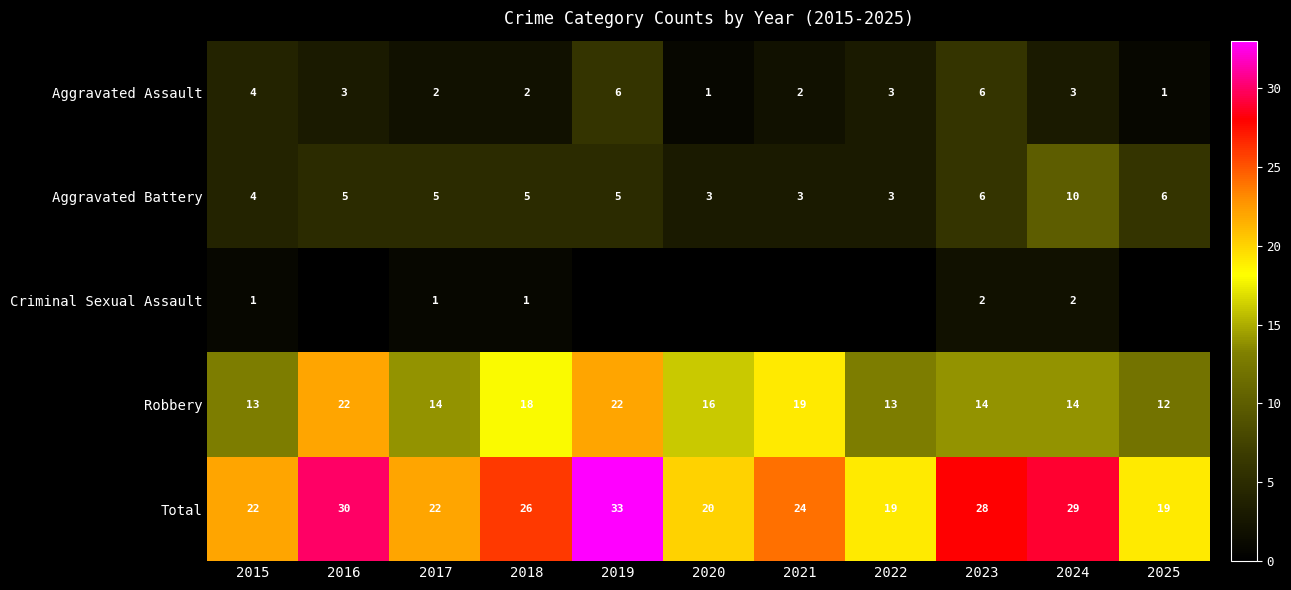

What is the total value across all series at 2017?

44